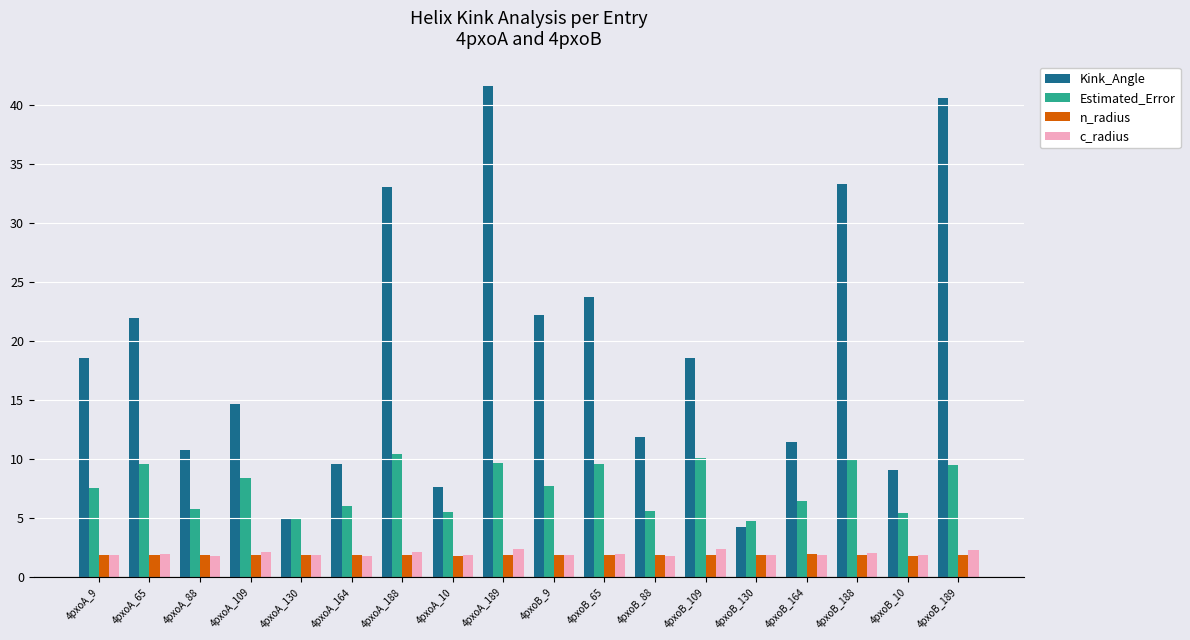

How many data points in Estimated_Error are less than 7?

8